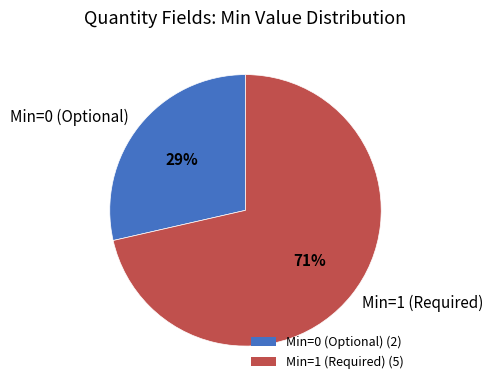

Which category has the biggest portion of the pie?

Min=1 (Required)